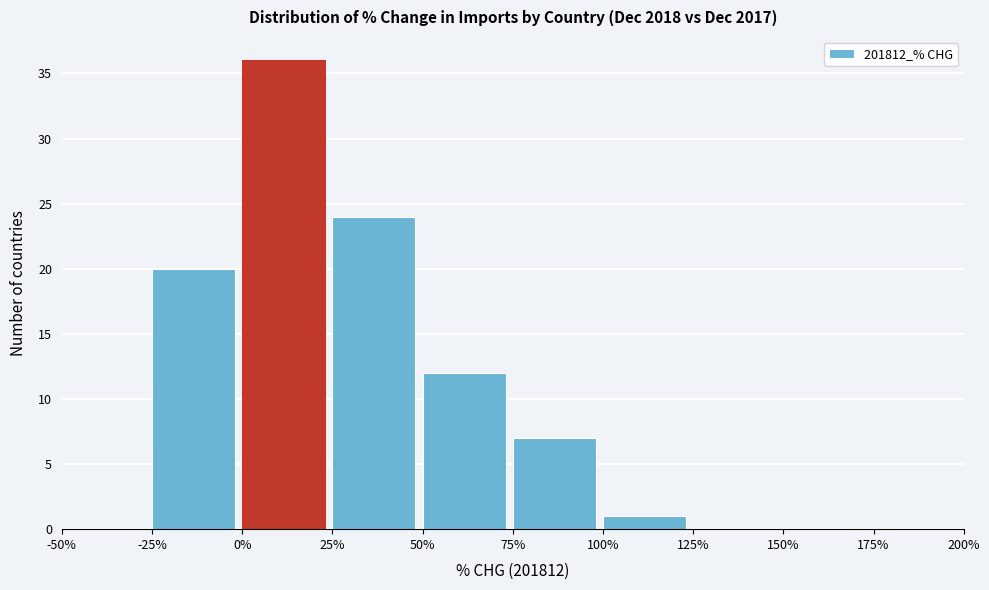

Reading left to right, list every bar in this chart as the range it spans on the x-axis followed by its height. The values are not printed on the chart, so give them approximately, as read against the axis.

-50% to -25%: 0
-25% to 0%: 20
0% to 25%: 36
25% to 50%: 24
50% to 75%: 12
75% to 100%: 7
100% to 125%: 1
125% to 150%: 0
150% to 175%: 0
175% to 200%: 0